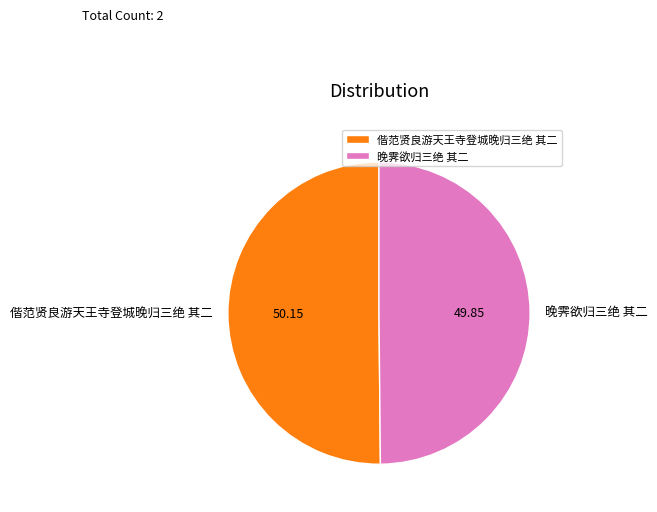

What is the ratio of the value at 偕范贤良游天王寺登城晚归三绝 其二 to the value at 晚霁欲归三绝 其二?

1.0